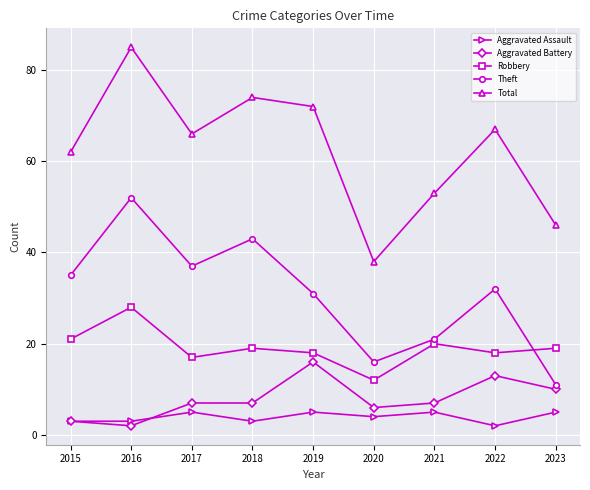

Is this an area chart (filled region under the line)?

No